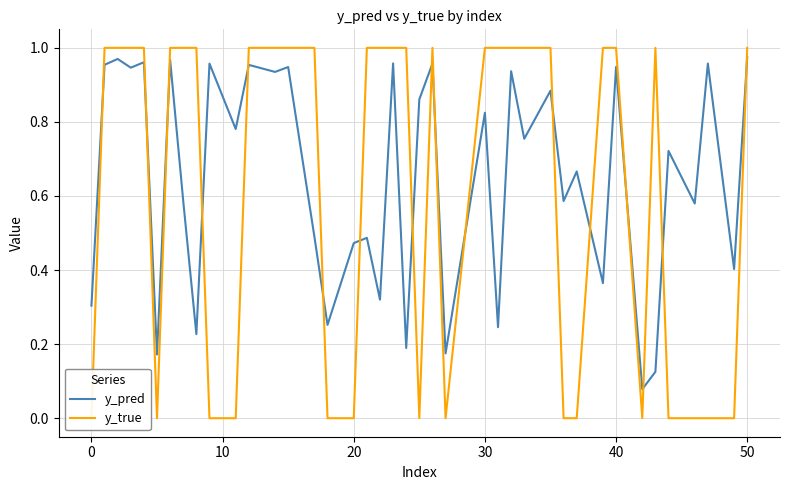

True or false: y_pred and y_true cross at least once.

True